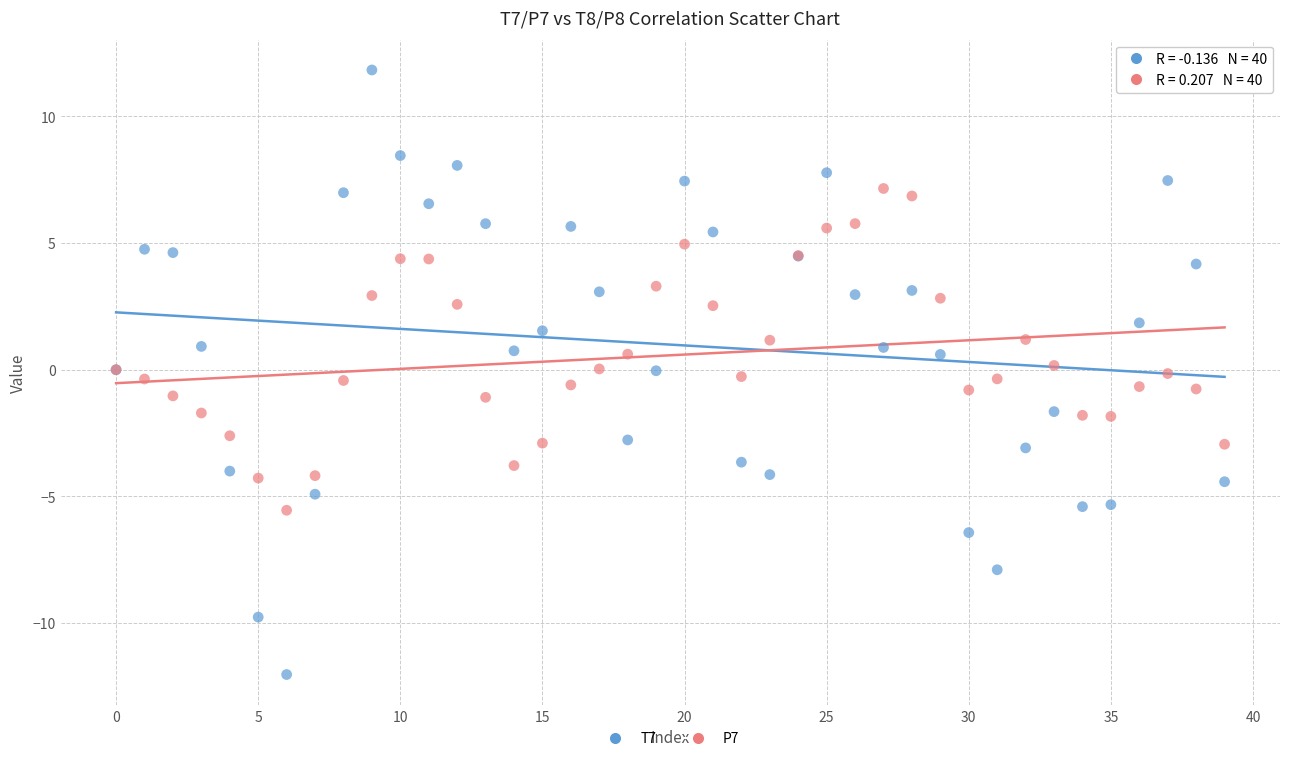

What are all the series names shown in the legend?

T7, P7